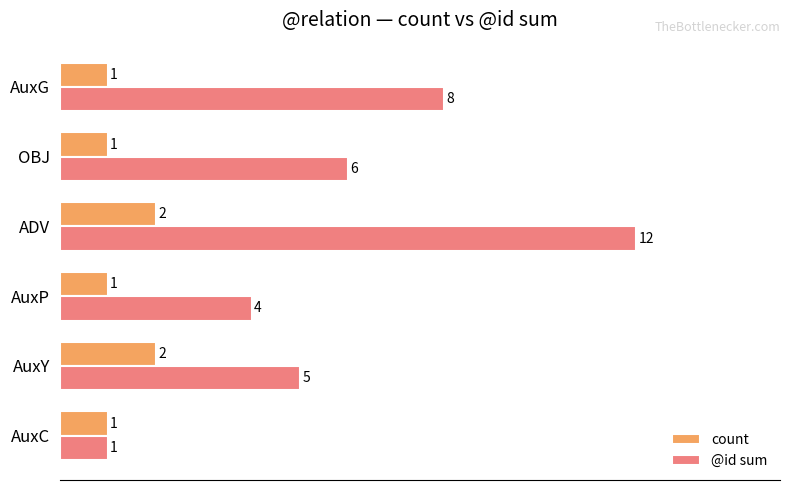

True or false: @id sum has a value of 6 at OBJ.

True